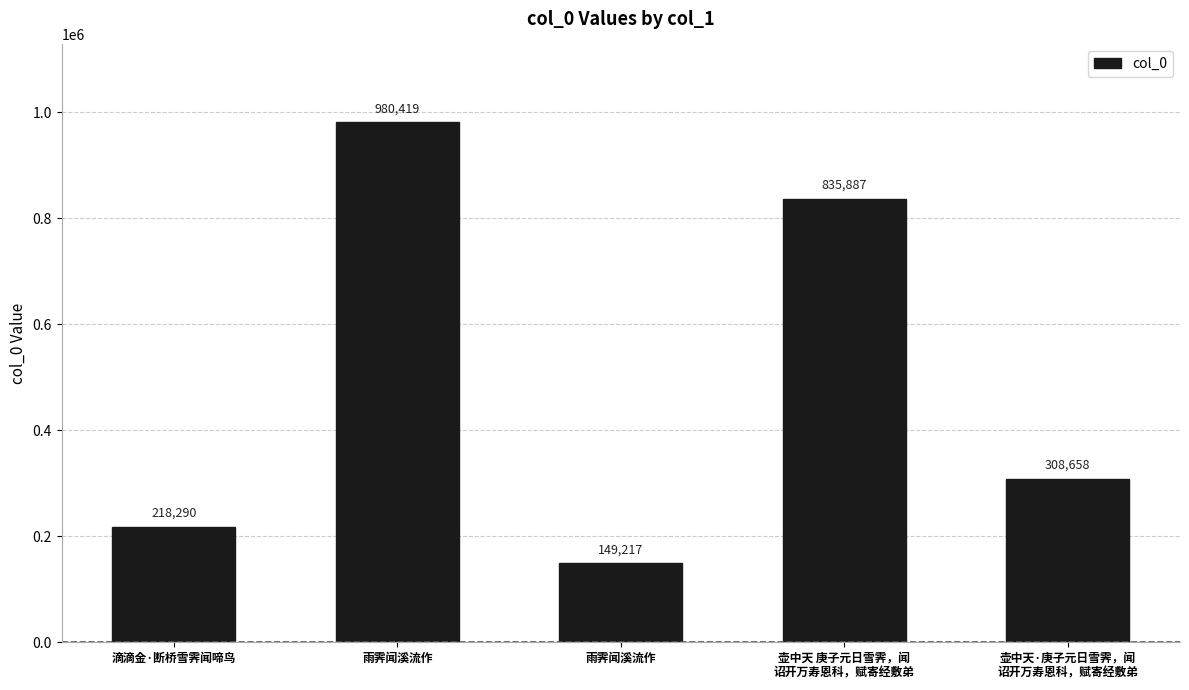

True or false: the data shows 149217 at 雨霁闻溪流作.

True